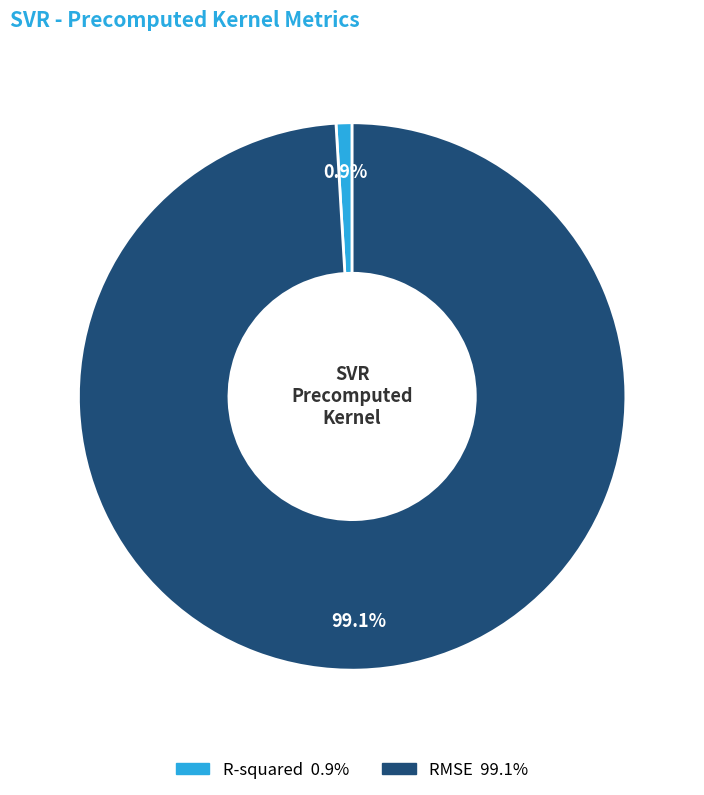

What percentage do RMSE and R-squared together represent?

100.0%